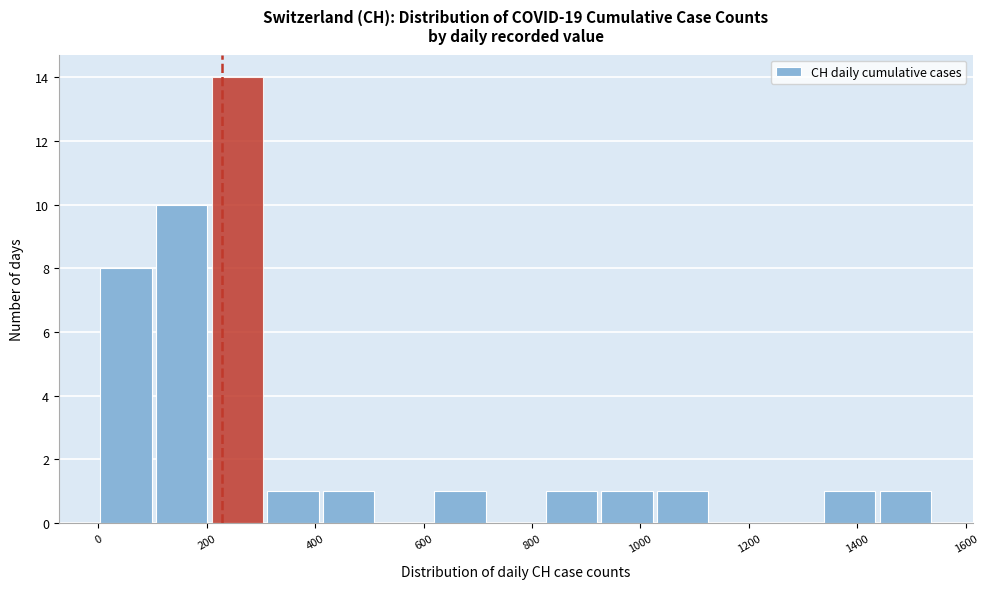

What is the height of the bar covering 320 to 420 on the x-axis? Neither the bar edges nor the heights are printed on the chart, so give them approximately, as read against the axes.

1